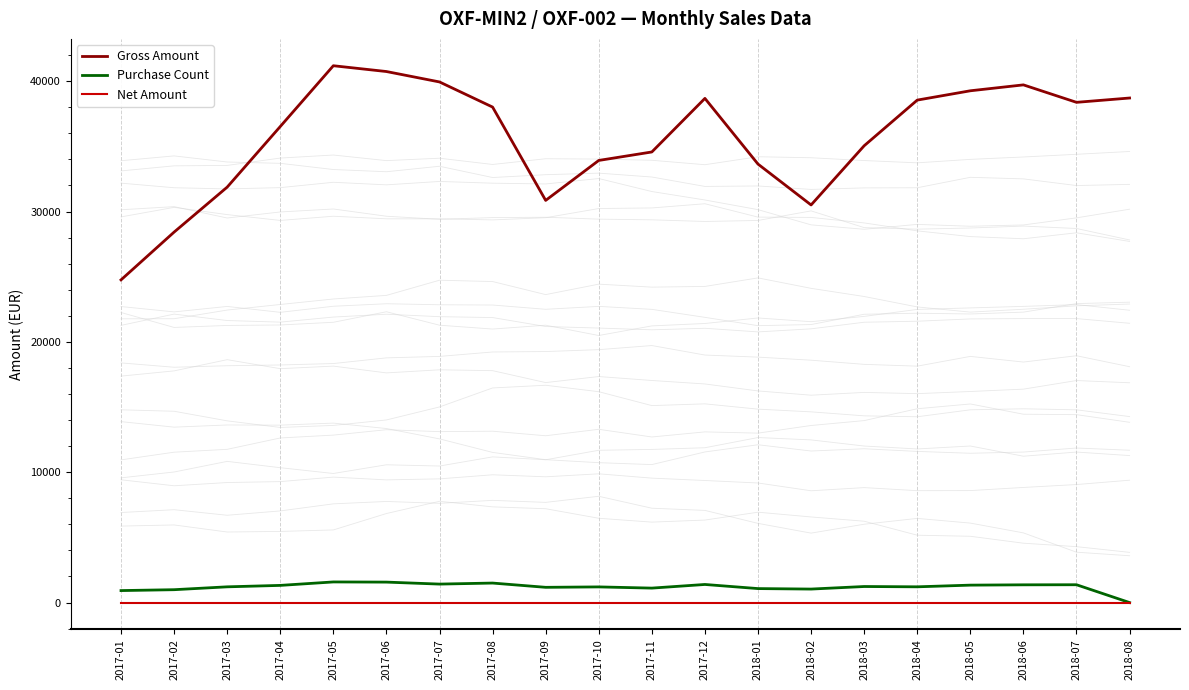

What is the spread (max minus min) of values at 2017-10?

33918